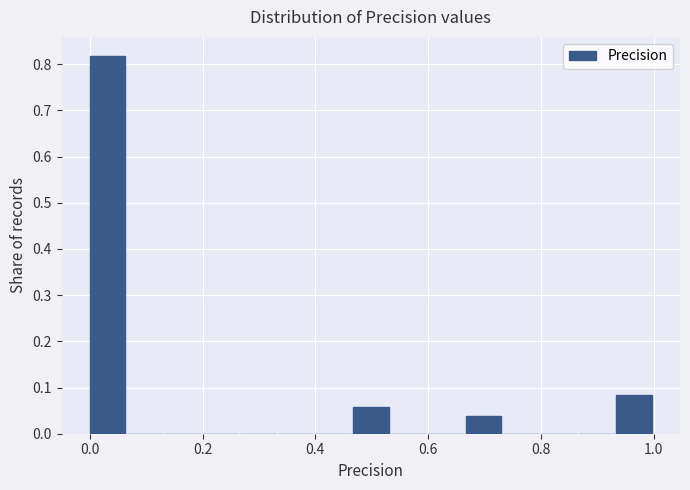

Read against the x-axis, roughly where is the centre of the tallest bar?

0.04